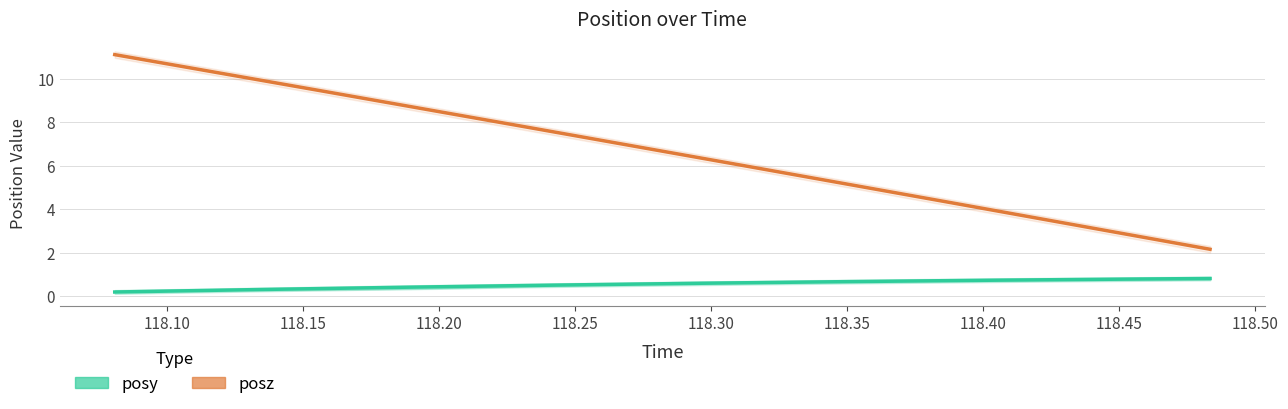

Reading left to right, what are all the values shown in this chart?

posy: 0.3	0.3	0.3	0.3	0.3	0.3	0.3	0.3	0.3	0.4	0.4	0.5	0.5	0.6	0.6	0.6	0.7	0.7	0.7	0.7	0.7	0.7	0.7	0.7	0.8	0.8	0.8	0.8	0.8	0.8
posz: 11.1	10.8	10.5	10.2	9.9	9.6	9.3	9.0	8.7	8.3	8.0	7.7	7.4	7.1	6.8	6.5	6.2	5.9	5.6	5.3	5.0	4.7	4.3	4.0	3.7	3.4	3.1	2.8	2.5	2.2